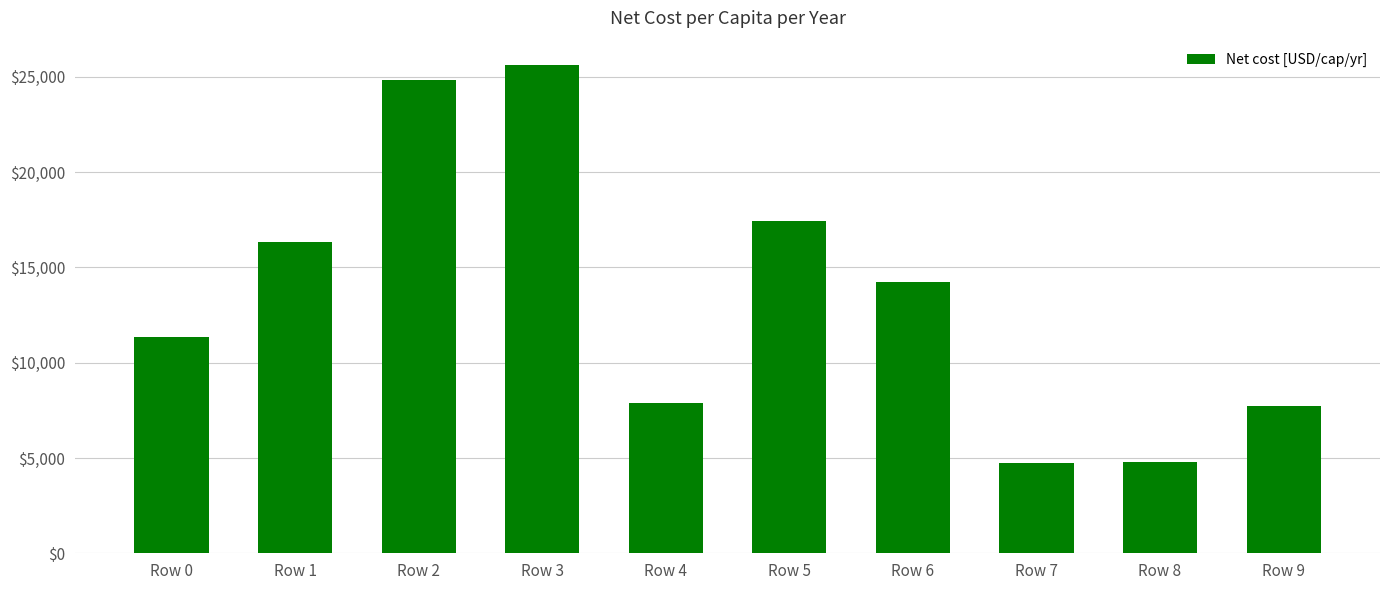

How many data points are less than 14206?

5